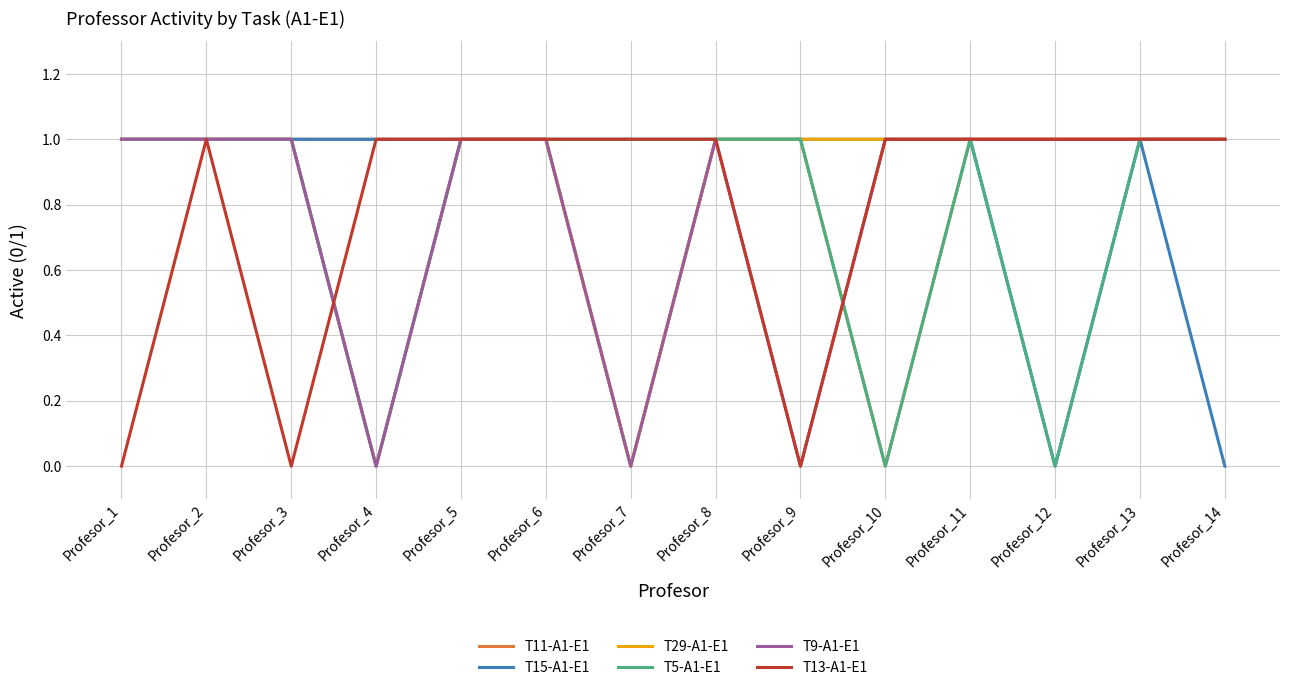

The value of T29-A1-E1 at Profesor_10 is 1. True or false?

True